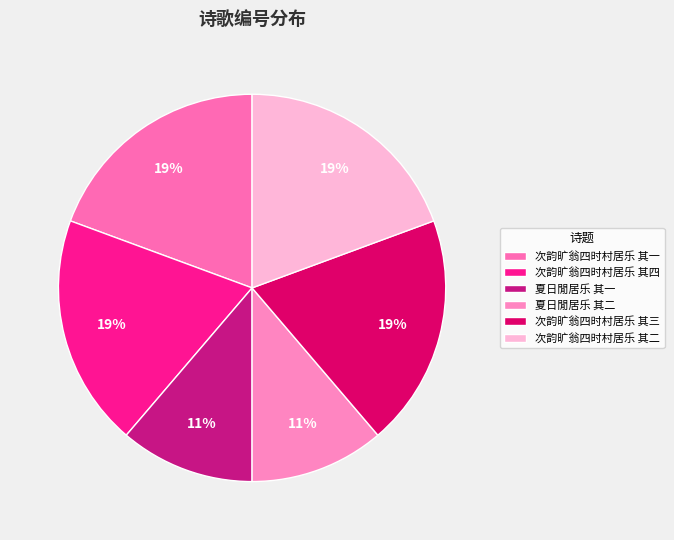

Is it true that 次韵旷翁四时村居乐 其四 is 19% of the pie?

True